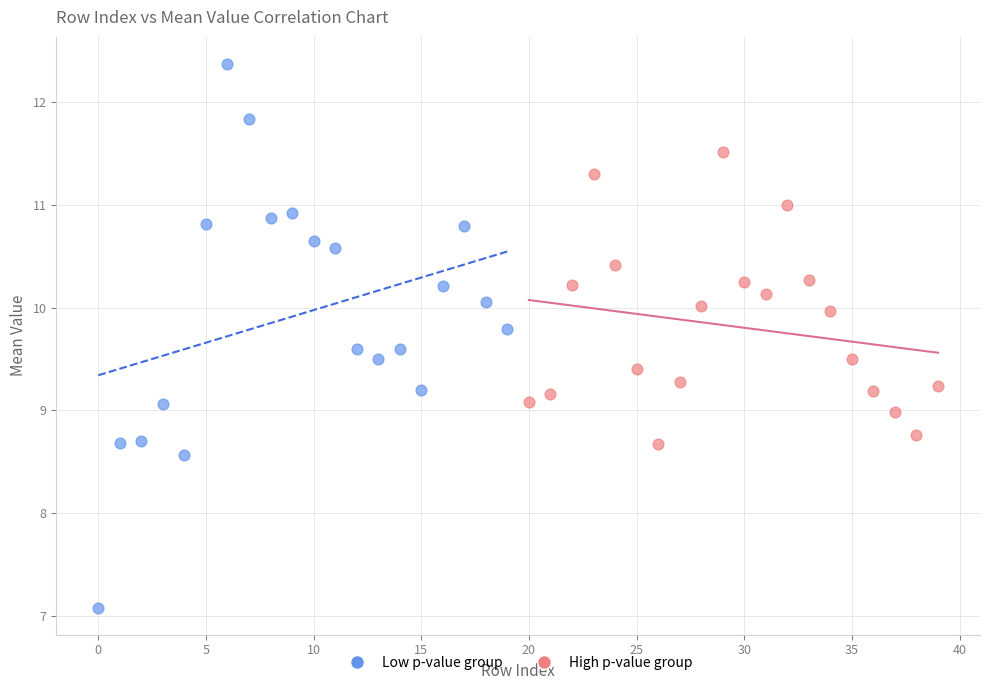

Which series contains the lowest Y value?

Low p-value group